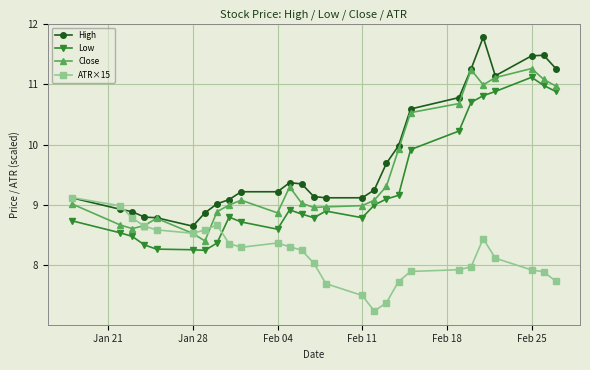

What is the value of the High point at the 21st from the left?

10.8